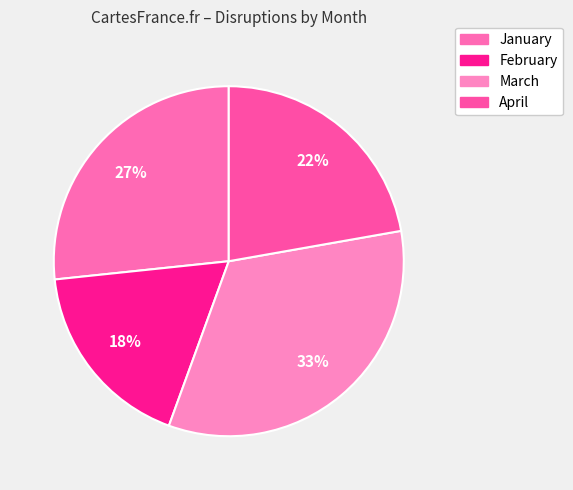

Is it true that March is 33% of the pie?

True